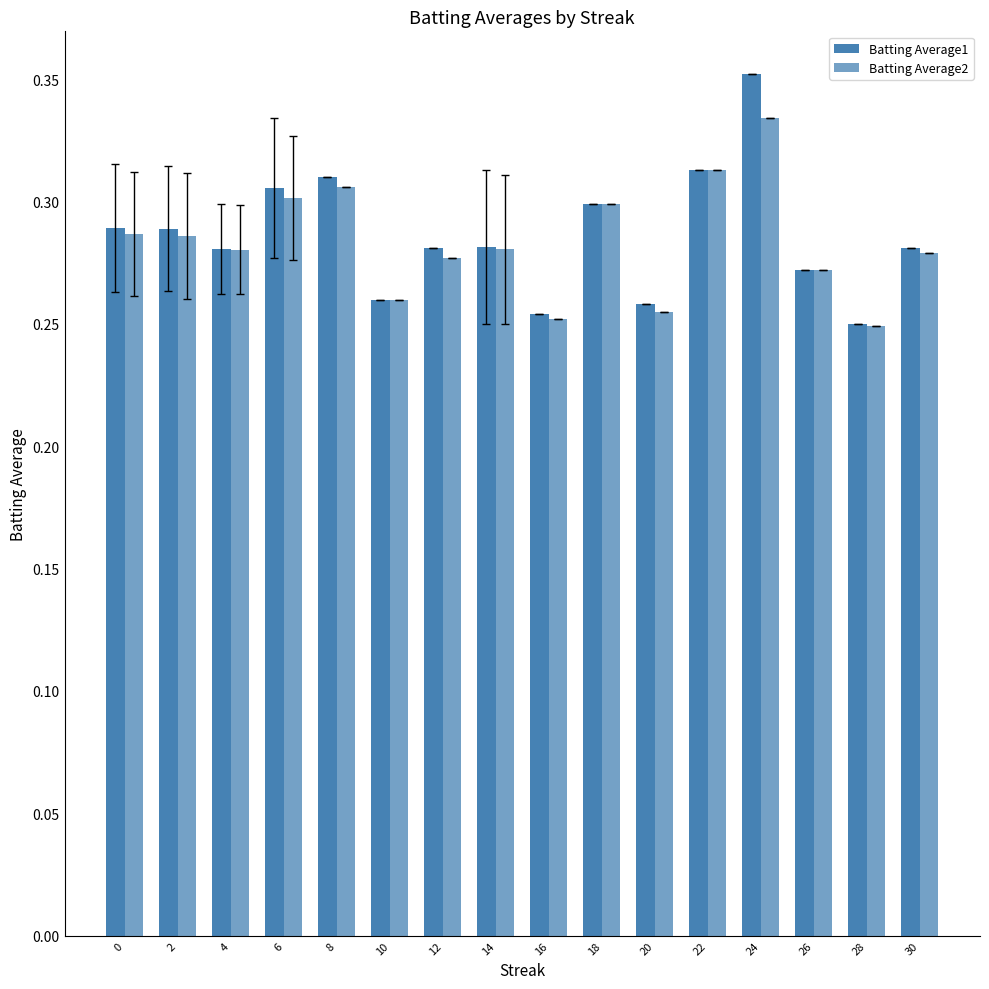

Are the bars horizontal?

No